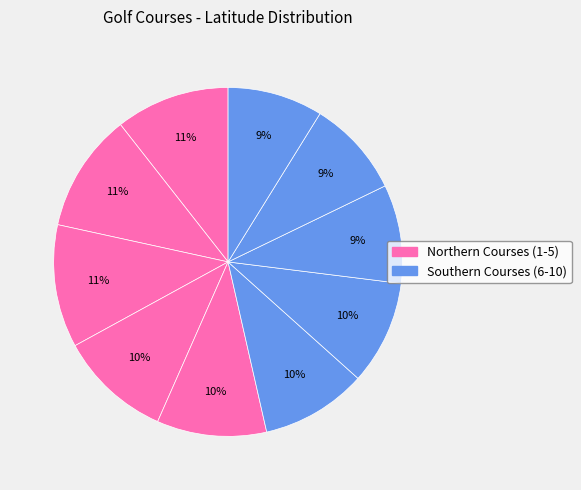

Count the number of slices in the pie.

10